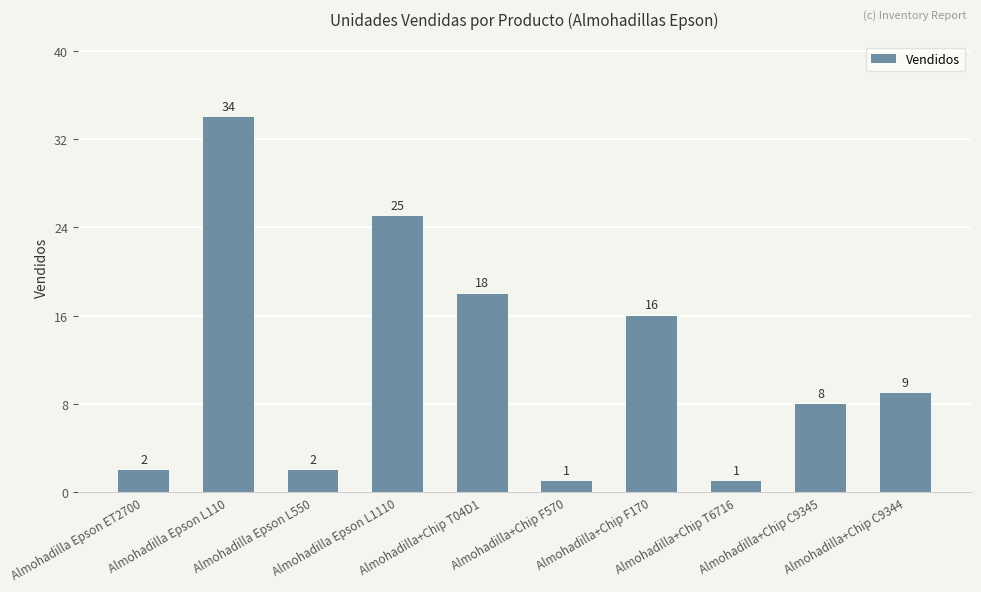

The value at Almohadilla+Chip T6716 is 1. True or false?

True